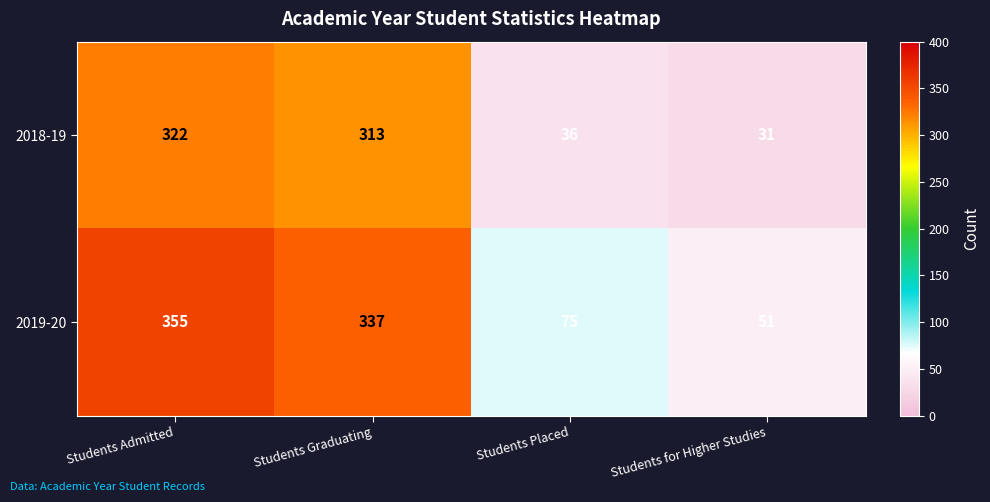

What is the sum of the 2018-19 values at Students for Higher Studies and Students Placed?

67